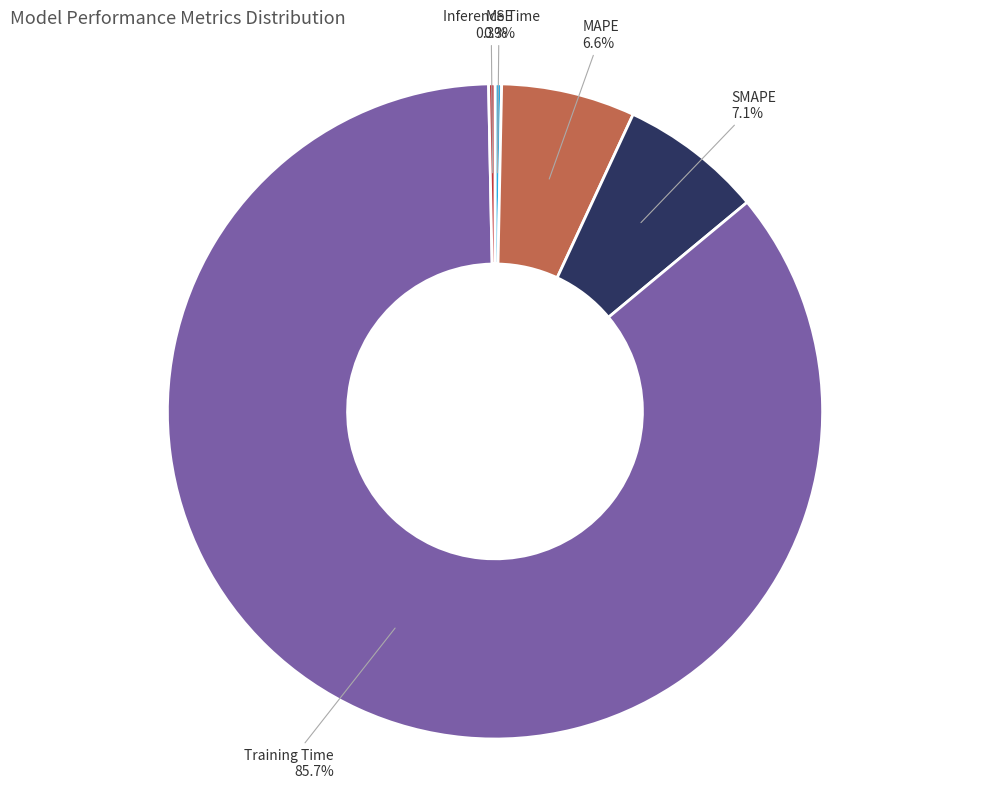

Does Training Time represent more than half of the total?

Yes